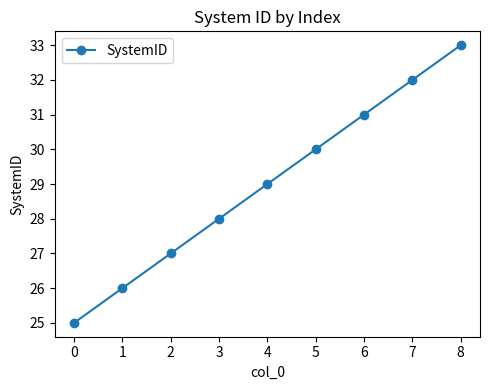

What is the smallest value displayed?

25